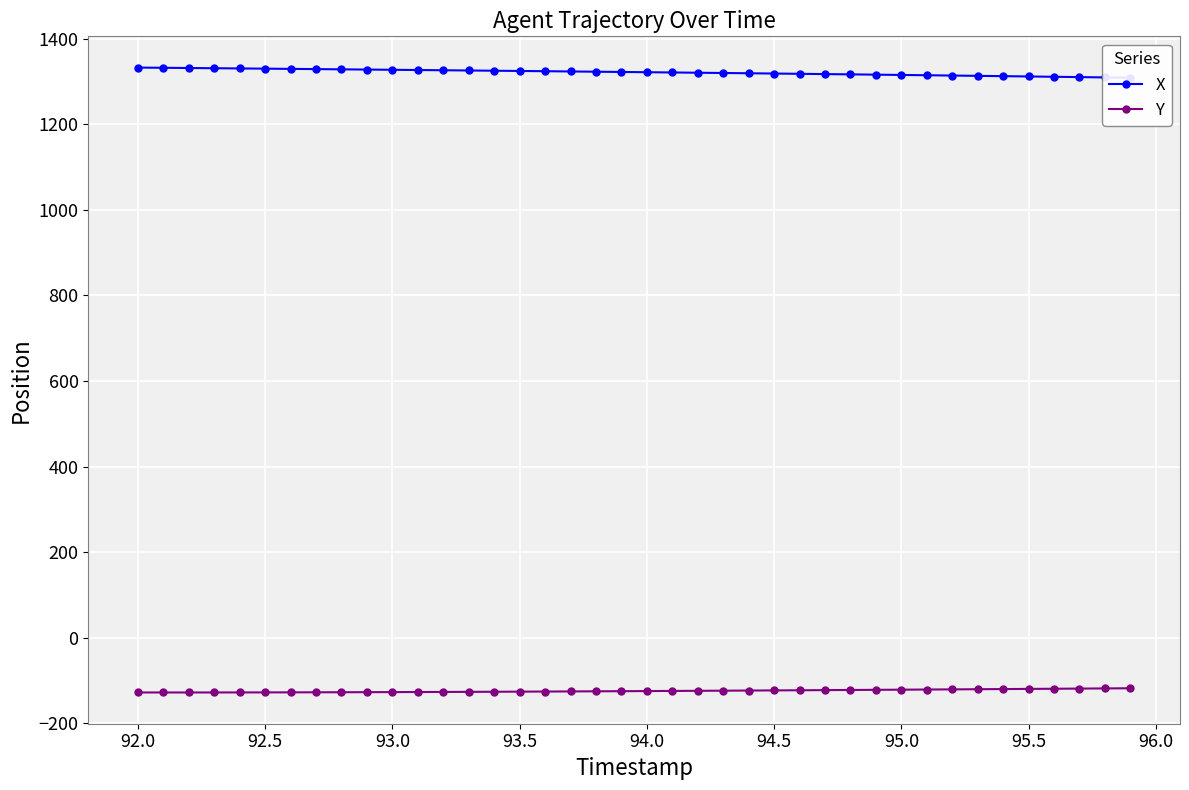

What is the average value of the Y series?

-124.2